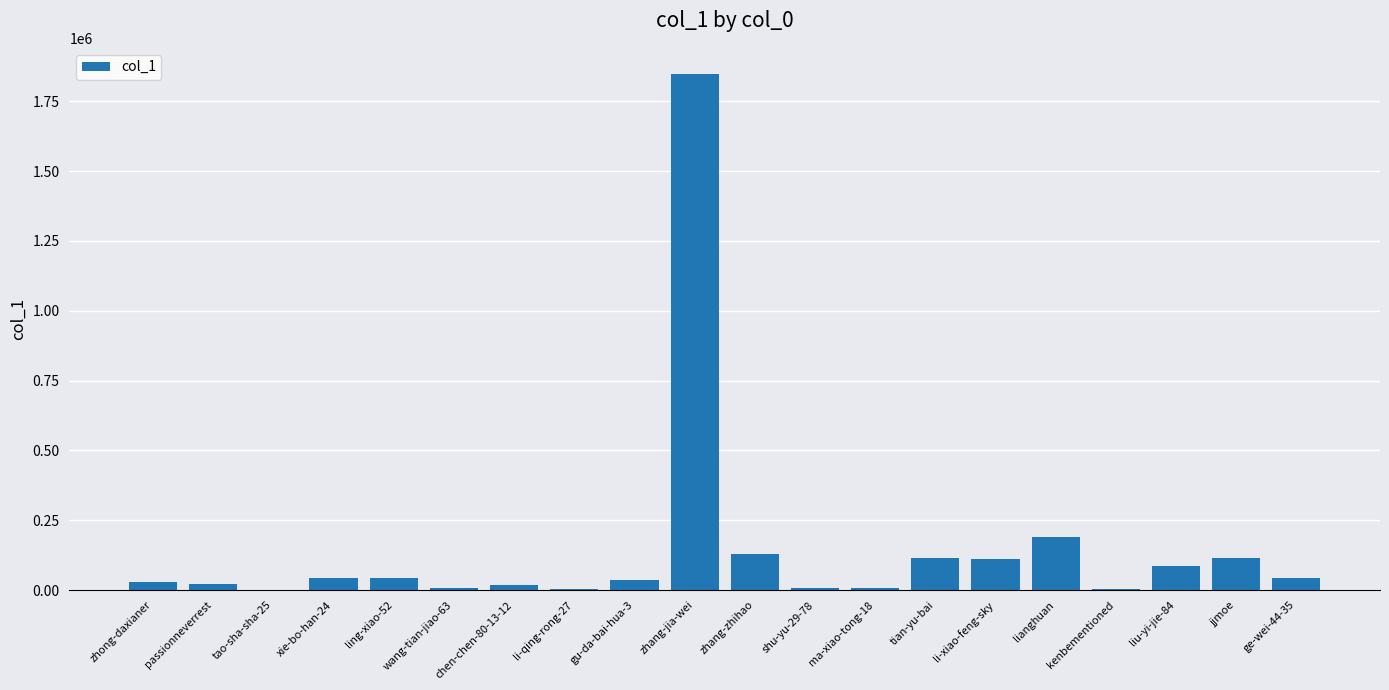

What is the change in value from li-qing-rong-27 to gu-da-bai-hua-3?

+30372